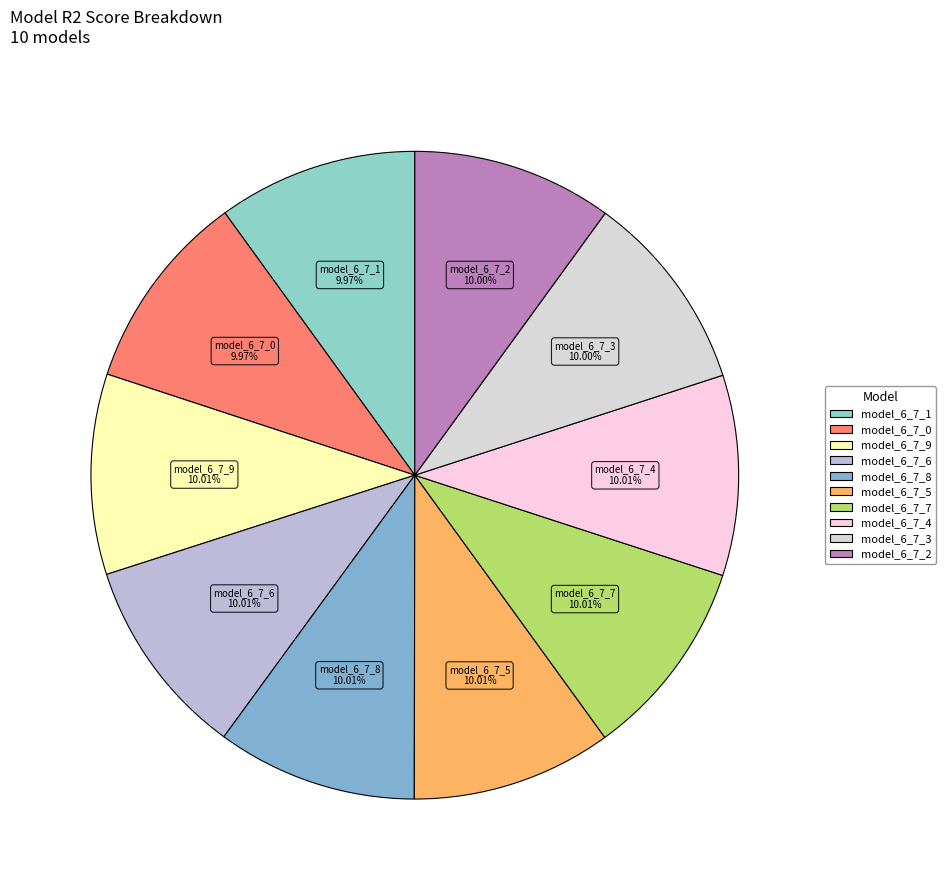

Does model_6_7_5 represent more than half of the total?

No